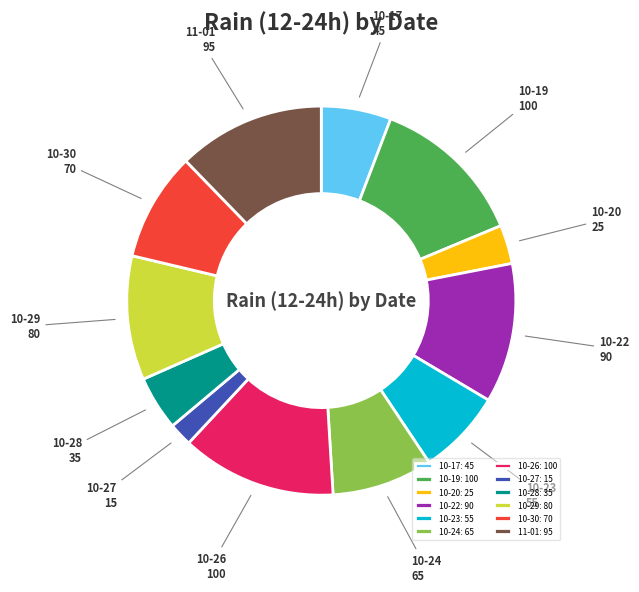

Which slice is the smallest?

10-27: 15